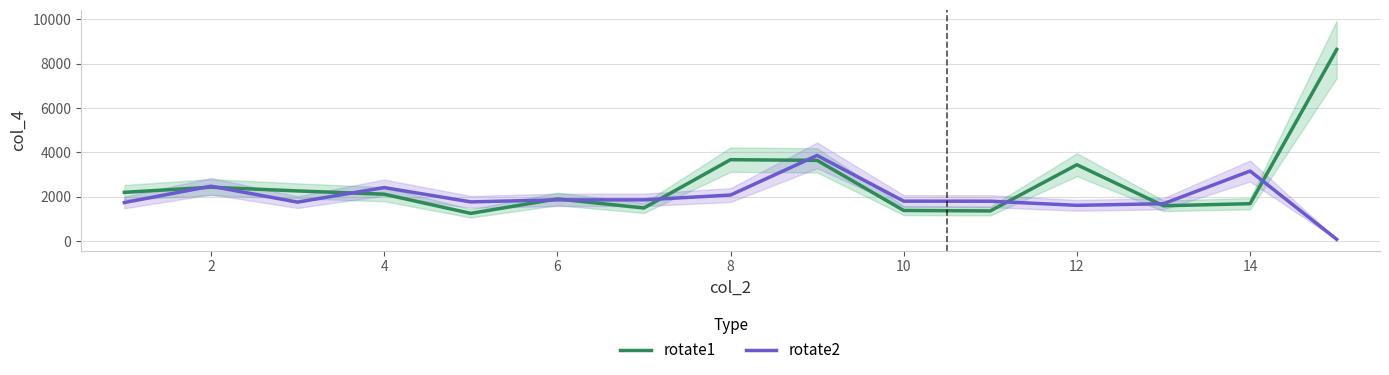

In rotate1, how many points are higher than both neighbors (excluding endpoints)?

4